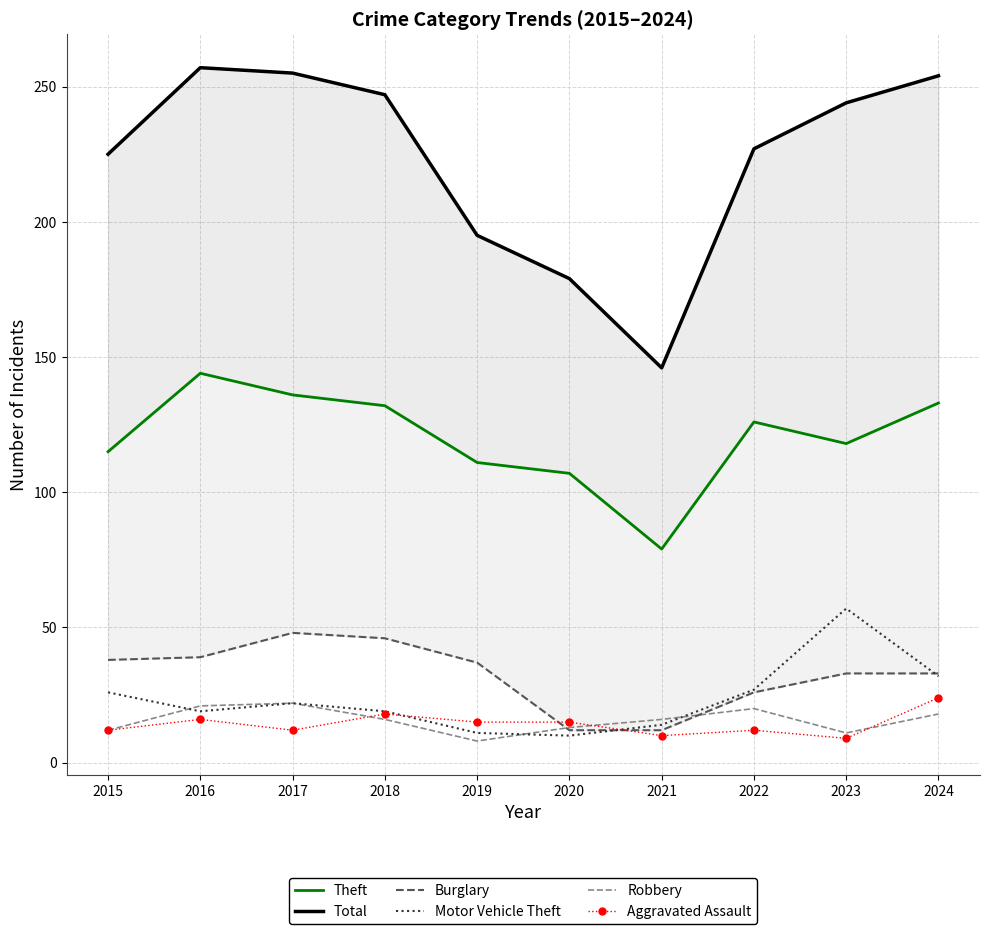

How many data points in Burglary are less than 37?

5